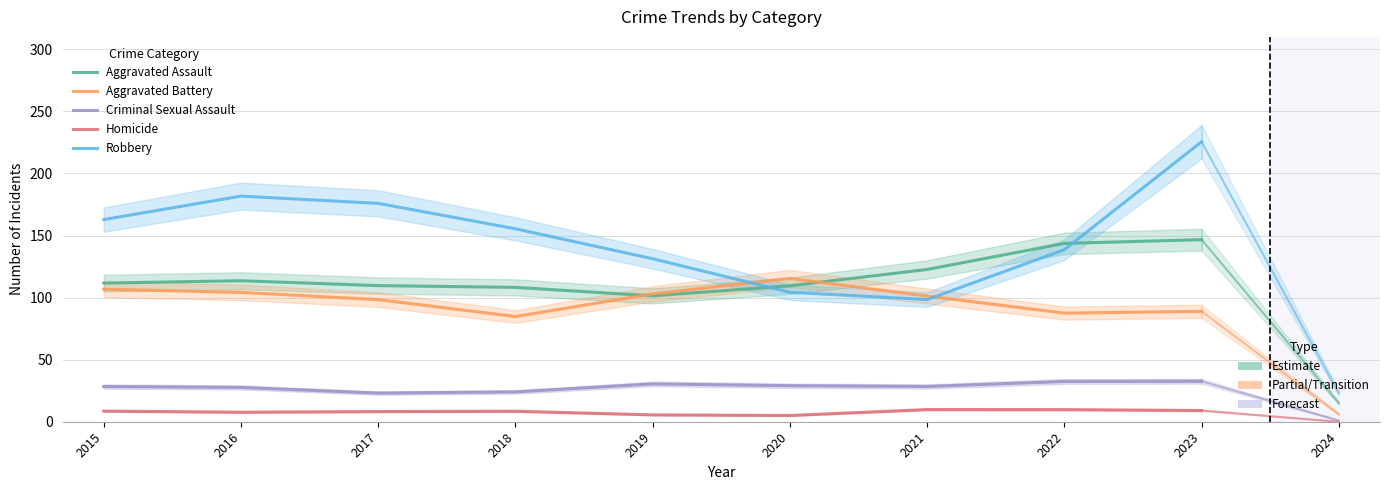

How many interior local valleys does the Homicide series have?

2